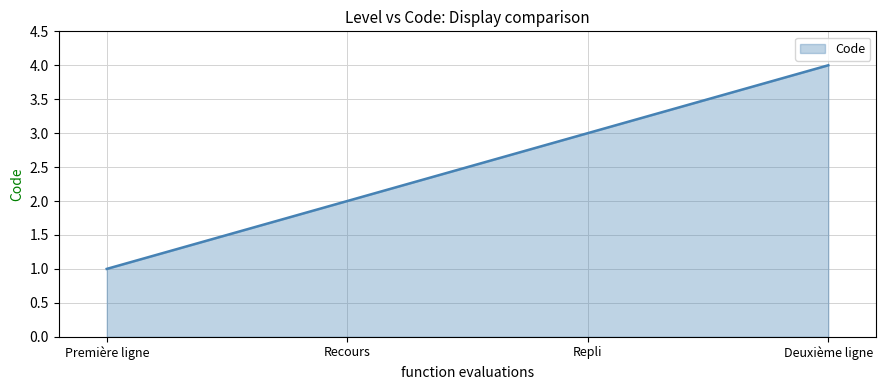

Rank the categories by value from highest to lowest.

Deuxième ligne, Repli, Recours, Première ligne